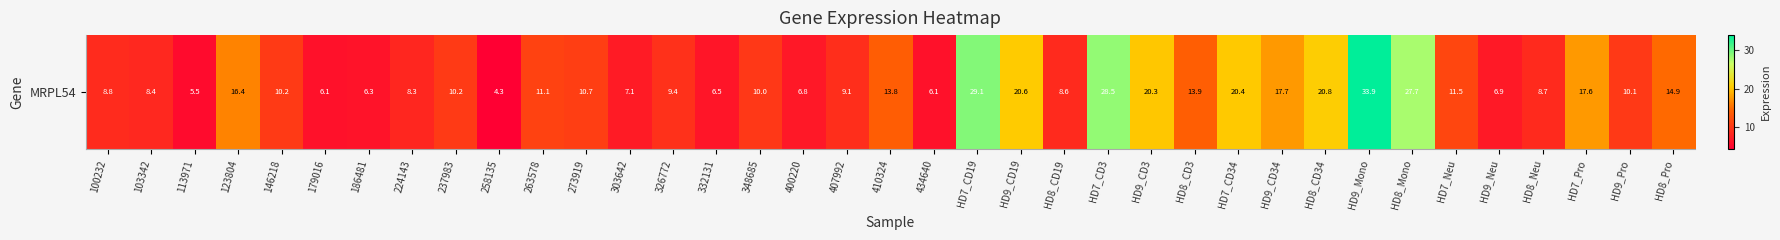

Reading left to right, what are all the values shown in this chart?

8.8	8.4	5.5	16.4	10.2	6.1	6.3	8.3	10.2	4.3	11.1	10.7	7.1	9.4	6.5	10.0	6.8	9.1	13.8	6.1	29.1	20.6	8.6	28.5	20.3	13.9	20.4	17.7	20.8	33.9	27.7	11.5	6.9	8.7	17.6	10.1	14.9